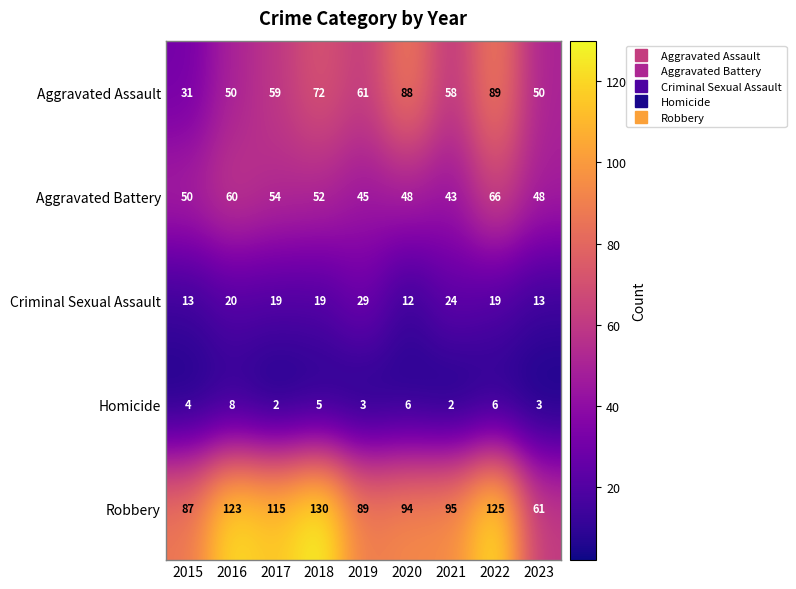

List the labels in order of Robbery value, largest first.

2018, 2022, 2016, 2017, 2021, 2020, 2019, 2015, 2023